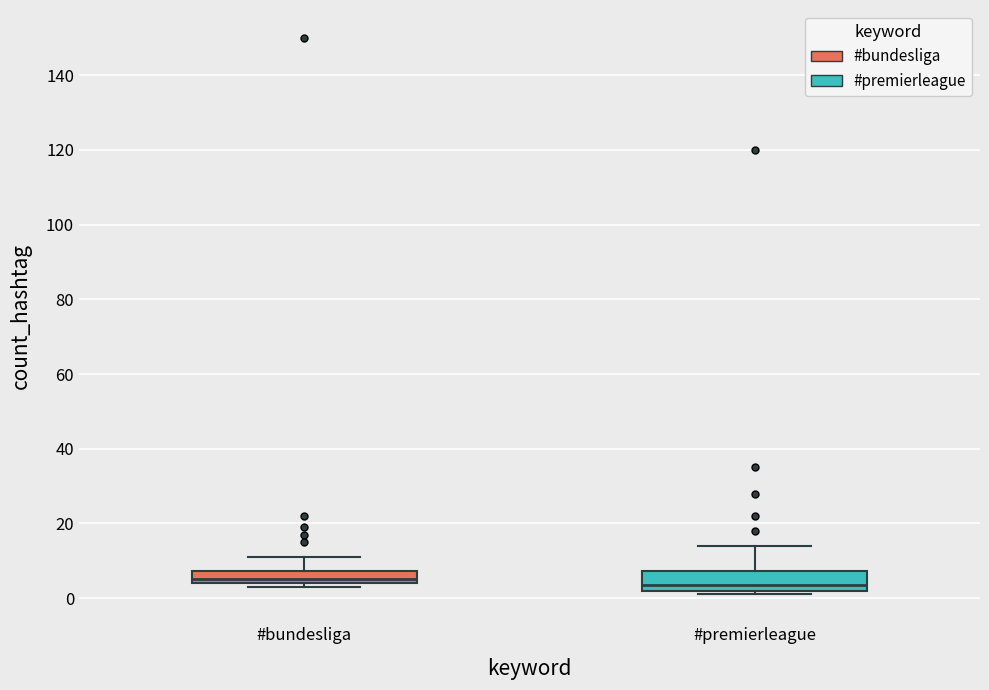

Where is the upper edge of the box for #bundesliga on the y-axis? The values are not printed on the chart, so give them approximately, as read against the axis.

8